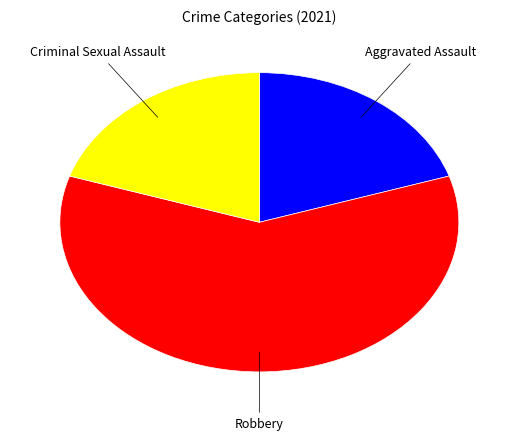

Is the sum of Aggravated Assault and Robbery greater than half?

Yes